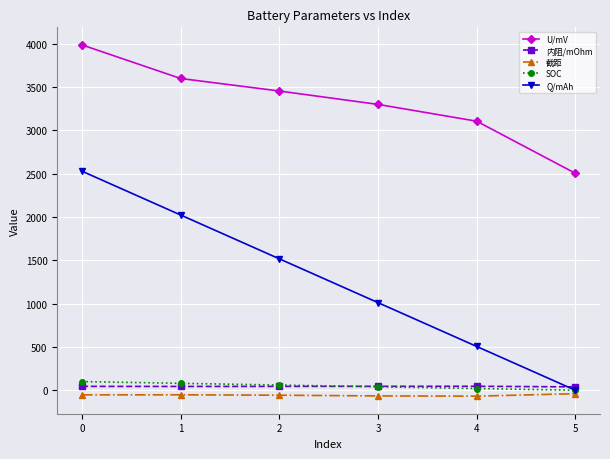

Which series has the largest total across all categories?

U/mV